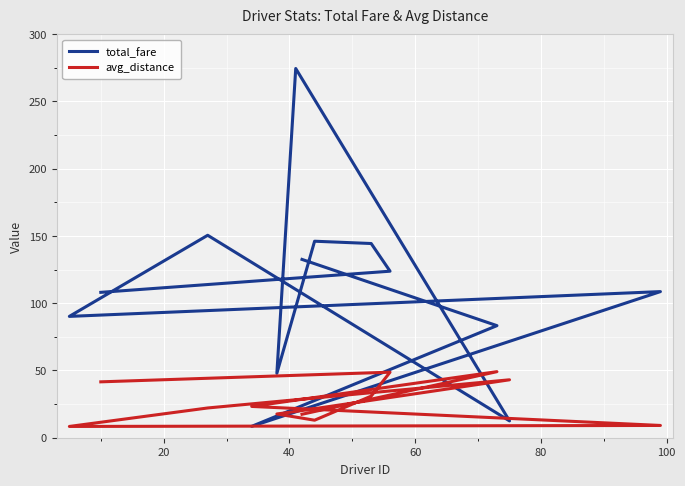

List the series in order of their overall mean, lowest first.

avg_distance, total_fare